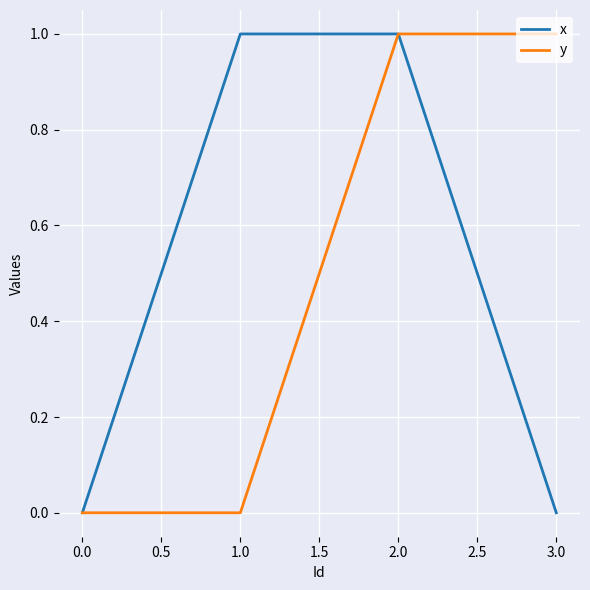

The value of x at 1.0 is 1. True or false?

True